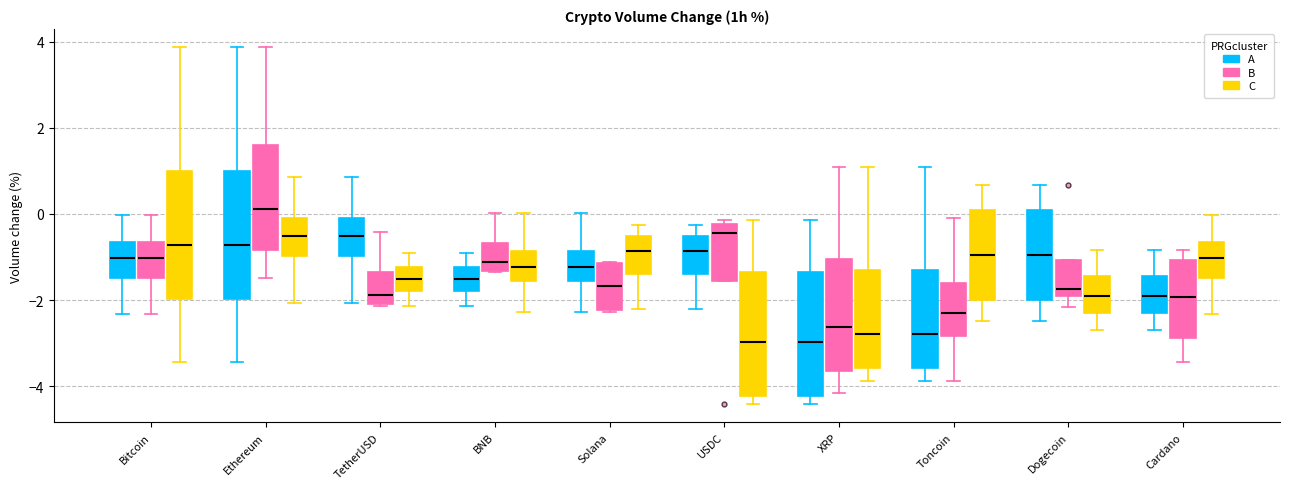

Where does the median line of the box for Bitcoin (C) sit on the y-axis? The values are not printed on the chart, so give them approximately, as read against the axis.

-0.8